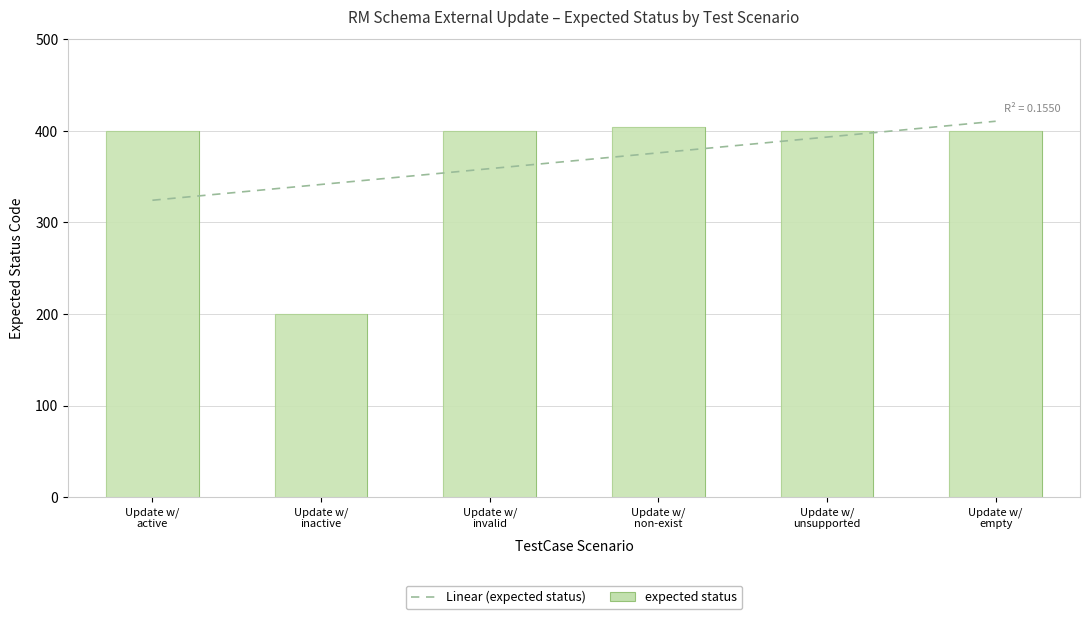

Reading left to right, list all the values displayed in this chart.

400	200	400	404	400	400